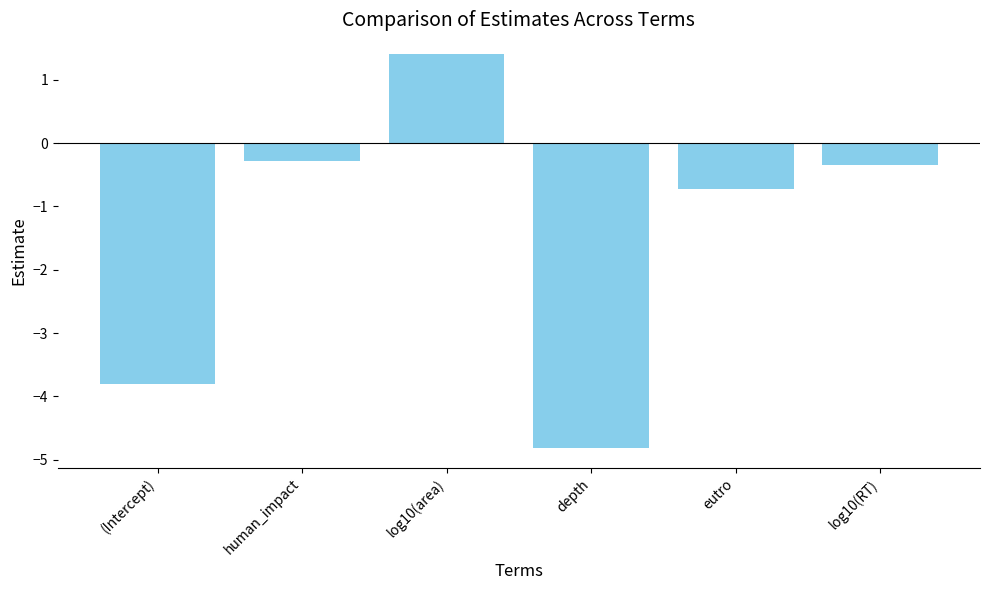

The chart shows a value of -3.8 at (Intercept). True or false?

True